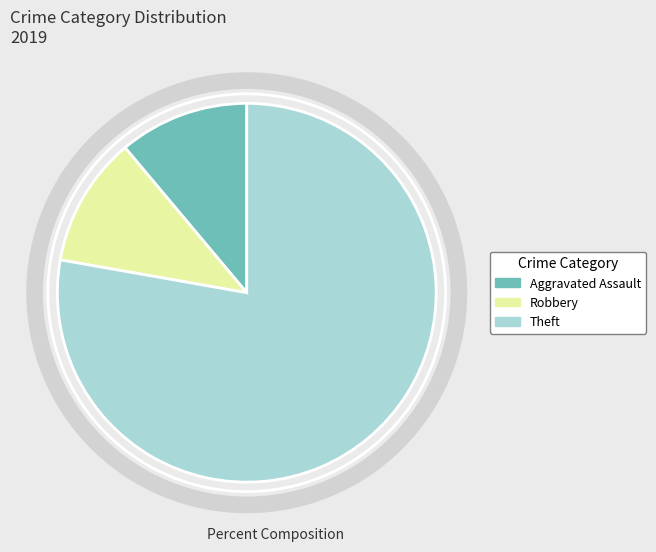

The Theft slice represents 84% of the pie. True or false?

False